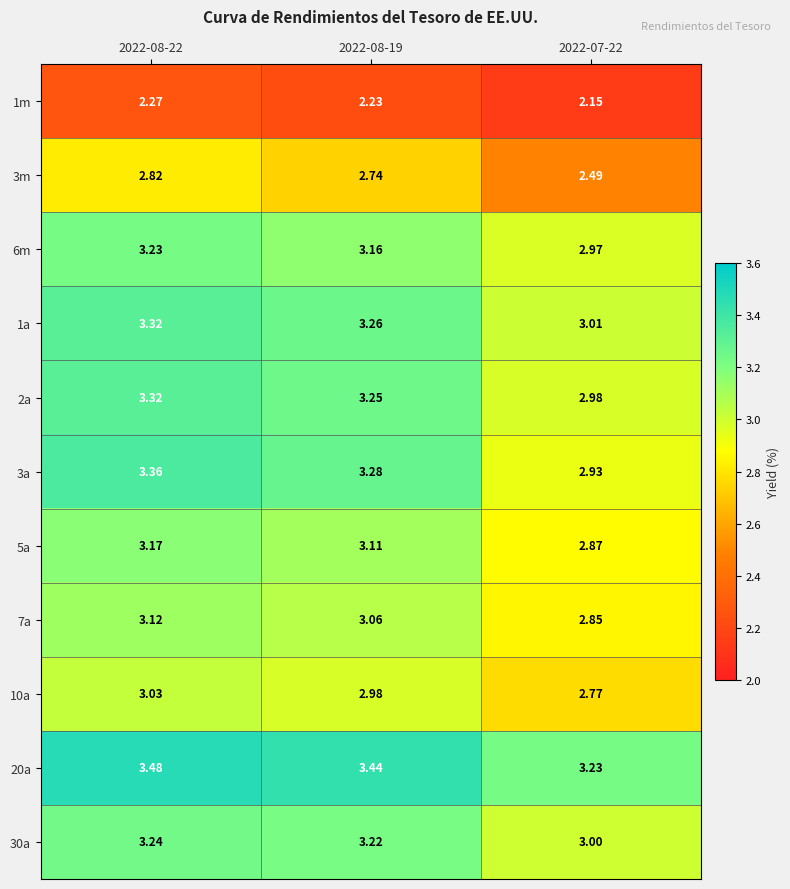

Is the value of 3m at 2022-08-22 greater than the value of 30a at 2022-08-22?

No